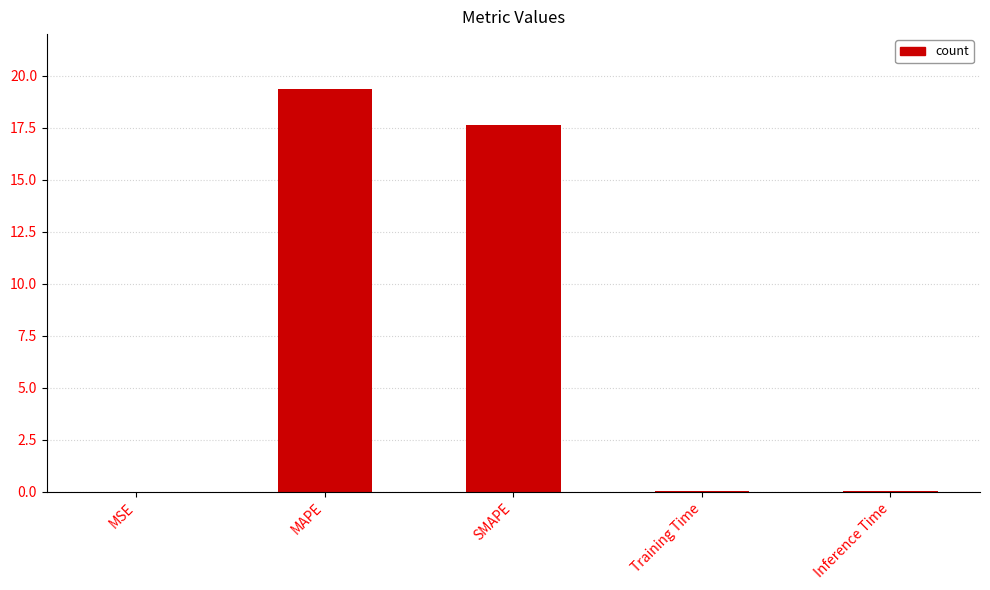

What is the sum of all values?

37.1